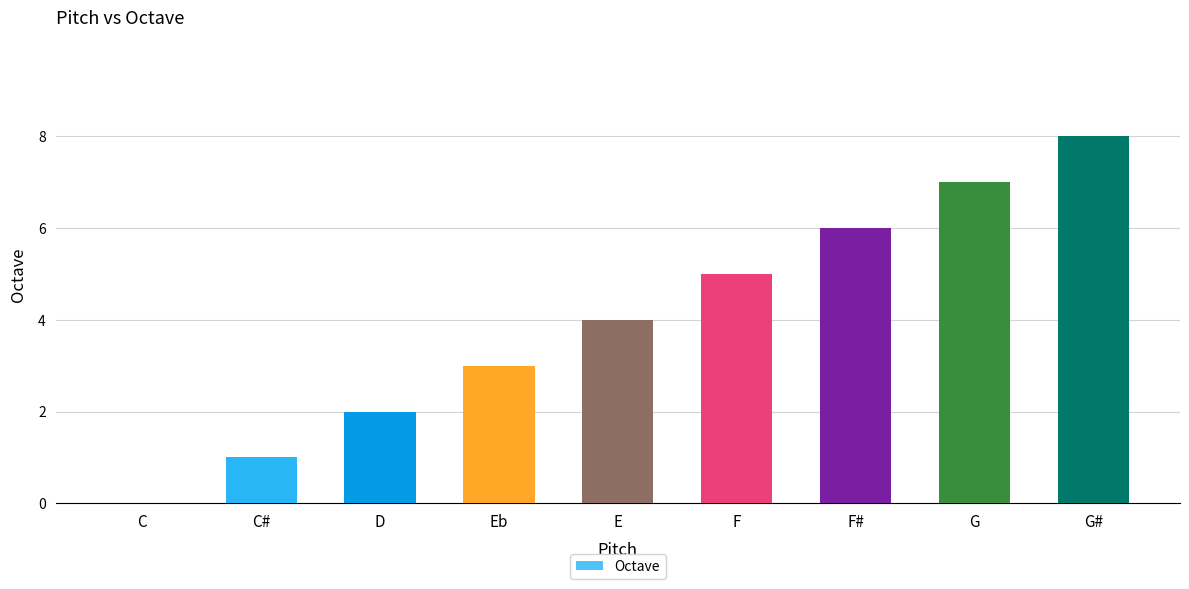

At which category does the chart reach its peak across all series?

G#